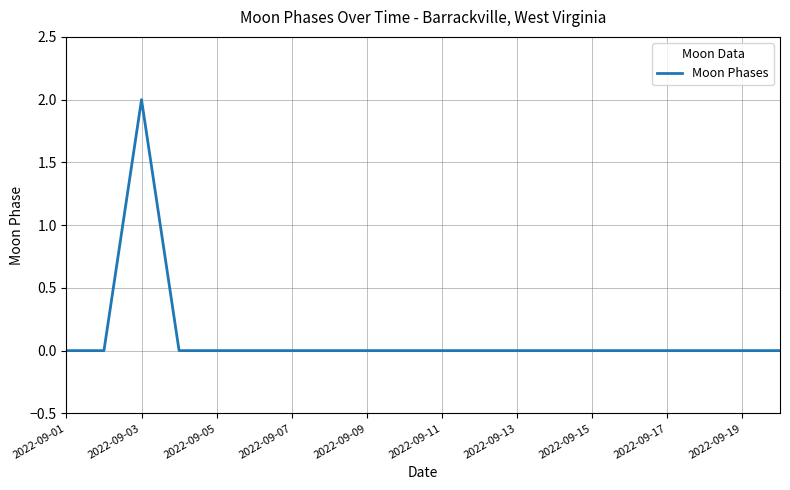

Count the number of categories in the chart.

20